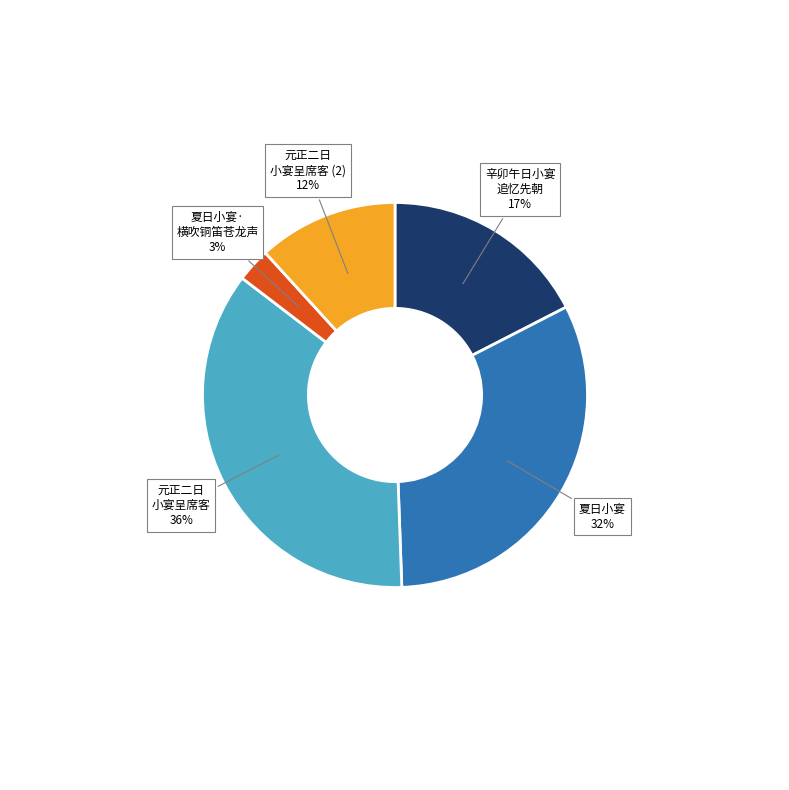

Is there any slice that represents more than half of the pie?

No